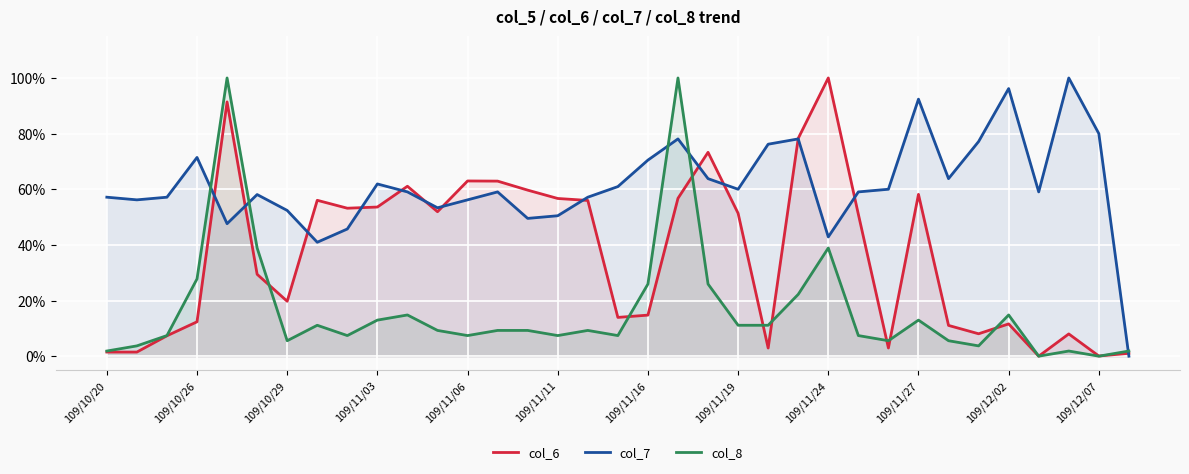

At how many categories does at least one series exceed 0?

35